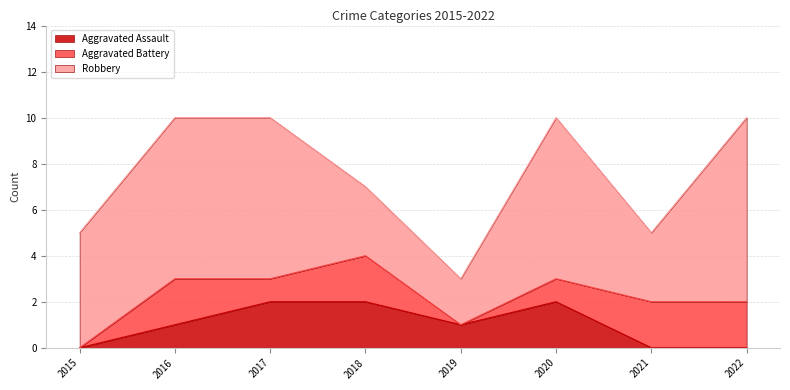

True or false: Aggravated Assault and Robbery cross at least once.

False